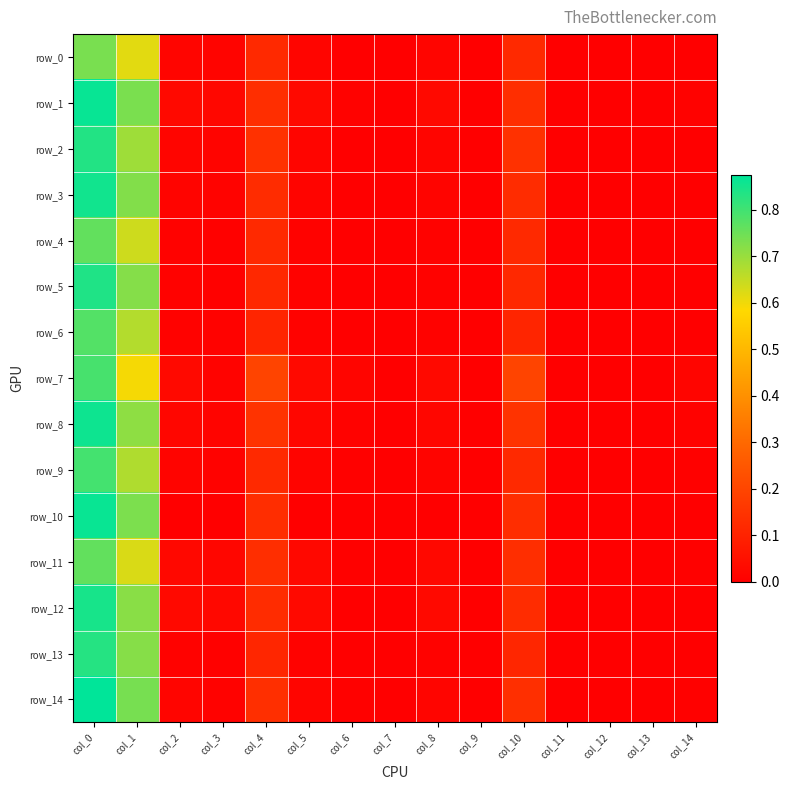

Reading left to right, what are all the values shown in this chart?

row_0: col_0=0.7	col_1=0.6	col_2=0.0	col_3=0.0	col_4=0.1	col_5=0.0	col_6=0.0	col_7=0.0	col_8=0.0	col_9=0.0	col_10=0.1	col_11=0.0	col_12=0.0	col_13=0.0	col_14=0.0
row_1: col_0=0.9	col_1=0.7	col_2=0.0	col_3=0.0	col_4=0.1	col_5=0.0	col_6=0.0	col_7=0.0	col_8=0.0	col_9=0.0	col_10=0.1	col_11=0.0	col_12=0.0	col_13=0.0	col_14=0.0
row_2: col_0=0.8	col_1=0.7	col_2=0.0	col_3=0.0	col_4=0.1	col_5=0.0	col_6=0.0	col_7=0.0	col_8=0.0	col_9=0.0	col_10=0.1	col_11=0.0	col_12=0.0	col_13=0.0	col_14=0.0
row_3: col_0=0.9	col_1=0.7	col_2=0.0	col_3=0.0	col_4=0.1	col_5=0.0	col_6=0.0	col_7=0.0	col_8=0.0	col_9=0.0	col_10=0.1	col_11=0.0	col_12=0.0	col_13=0.0	col_14=0.0
row_4: col_0=0.8	col_1=0.6	col_2=0.0	col_3=0.0	col_4=0.1	col_5=0.0	col_6=0.0	col_7=0.0	col_8=0.0	col_9=0.0	col_10=0.1	col_11=0.0	col_12=0.0	col_13=0.0	col_14=0.0
row_5: col_0=0.8	col_1=0.7	col_2=0.0	col_3=0.0	col_4=0.1	col_5=0.0	col_6=0.0	col_7=0.0	col_8=0.0	col_9=0.0	col_10=0.1	col_11=0.0	col_12=0.0	col_13=0.0	col_14=0.0
row_6: col_0=0.8	col_1=0.7	col_2=0.0	col_3=0.0	col_4=0.1	col_5=0.0	col_6=0.0	col_7=0.0	col_8=0.0	col_9=0.0	col_10=0.1	col_11=0.0	col_12=0.0	col_13=0.0	col_14=0.0
row_7: col_0=0.8	col_1=0.6	col_2=0.0	col_3=0.0	col_4=0.2	col_5=0.0	col_6=0.0	col_7=0.0	col_8=0.0	col_9=0.0	col_10=0.2	col_11=0.0	col_12=0.0	col_13=0.0	col_14=0.0
row_8: col_0=0.9	col_1=0.7	col_2=0.0	col_3=0.0	col_4=0.1	col_5=0.0	col_6=0.0	col_7=0.0	col_8=0.0	col_9=0.0	col_10=0.1	col_11=0.0	col_12=0.0	col_13=0.0	col_14=0.0
row_9: col_0=0.8	col_1=0.7	col_2=0.0	col_3=0.0	col_4=0.1	col_5=0.0	col_6=0.0	col_7=0.0	col_8=0.0	col_9=0.0	col_10=0.1	col_11=0.0	col_12=0.0	col_13=0.0	col_14=0.0
row_10: col_0=0.9	col_1=0.7	col_2=0.0	col_3=0.0	col_4=0.1	col_5=0.0	col_6=0.0	col_7=0.0	col_8=0.0	col_9=0.0	col_10=0.1	col_11=0.0	col_12=0.0	col_13=0.0	col_14=0.0
row_11: col_0=0.8	col_1=0.6	col_2=0.0	col_3=0.0	col_4=0.1	col_5=0.0	col_6=0.0	col_7=0.0	col_8=0.0	col_9=0.0	col_10=0.1	col_11=0.0	col_12=0.0	col_13=0.0	col_14=0.0
row_12: col_0=0.8	col_1=0.7	col_2=0.0	col_3=0.0	col_4=0.1	col_5=0.0	col_6=0.0	col_7=0.0	col_8=0.0	col_9=0.0	col_10=0.1	col_11=0.0	col_12=0.0	col_13=0.0	col_14=0.0
row_13: col_0=0.8	col_1=0.7	col_2=0.0	col_3=0.0	col_4=0.1	col_5=0.0	col_6=0.0	col_7=0.0	col_8=0.0	col_9=0.0	col_10=0.1	col_11=0.0	col_12=0.0	col_13=0.0	col_14=0.0
row_14: col_0=0.9	col_1=0.7	col_2=0.0	col_3=0.0	col_4=0.1	col_5=0.0	col_6=0.0	col_7=0.0	col_8=0.0	col_9=0.0	col_10=0.1	col_11=0.0	col_12=0.0	col_13=0.0	col_14=0.0